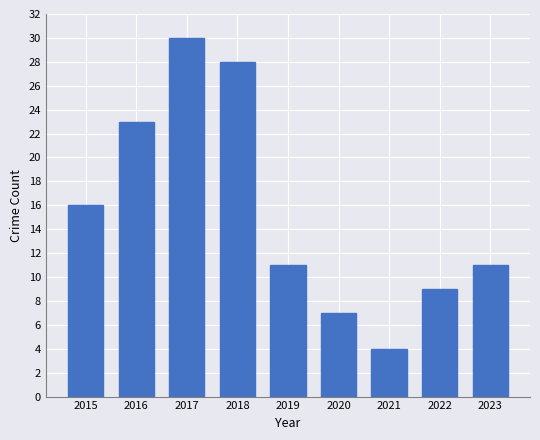

What is the change in value from 2017 to 2019?

-19